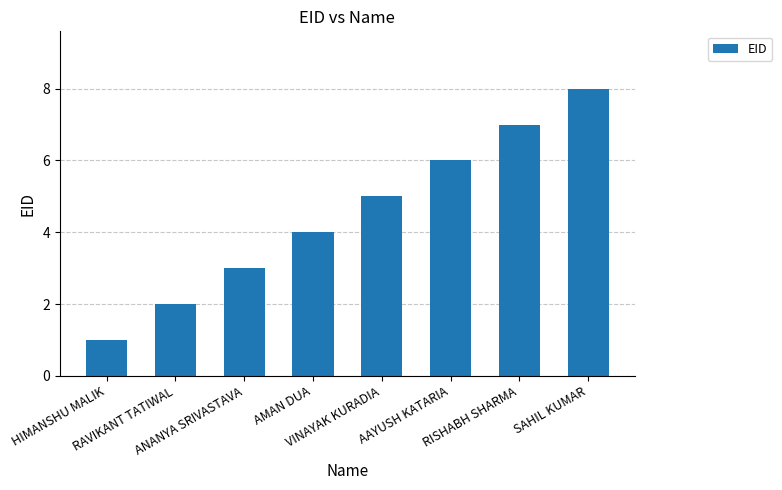

What is the difference between the second highest and second lowest values?

5